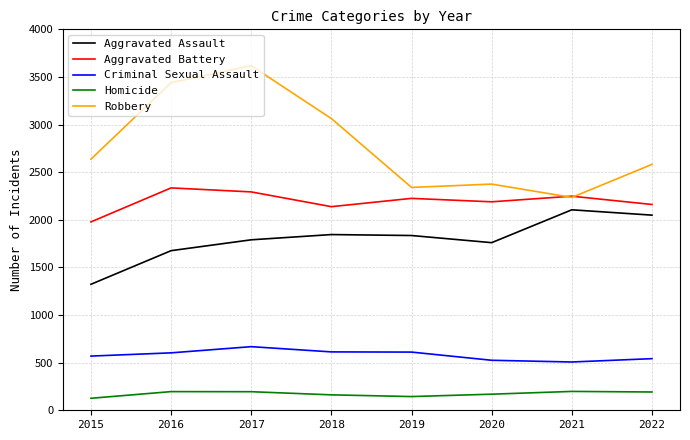

What are all the series names shown in the legend?

Aggravated Assault, Aggravated Battery, Criminal Sexual Assault, Homicide, Robbery